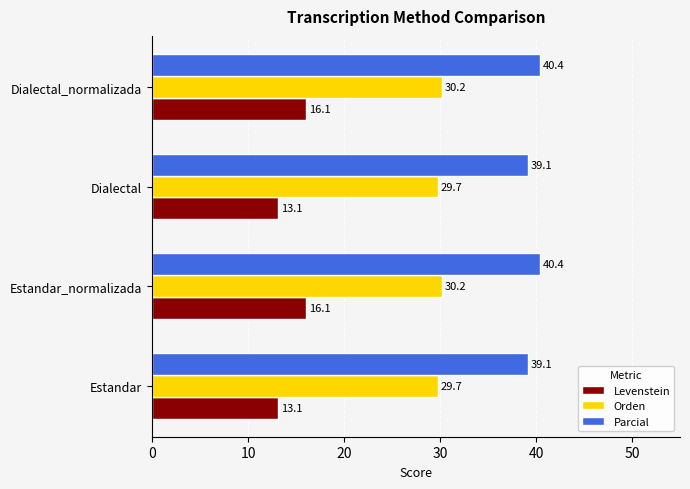

What is the lowest value of the Levenstein series?

13.1